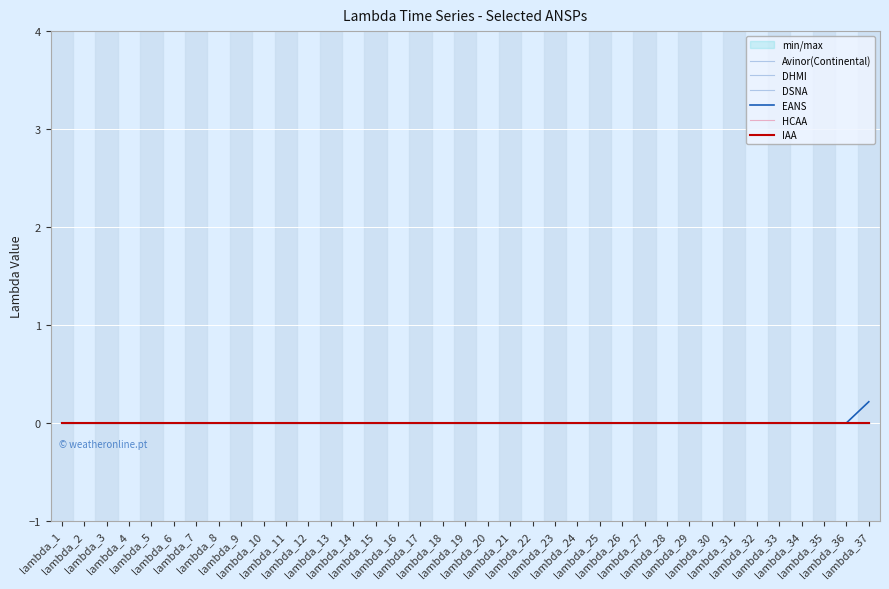

True or false: HCAA has more than 1 interior local peaks.

False